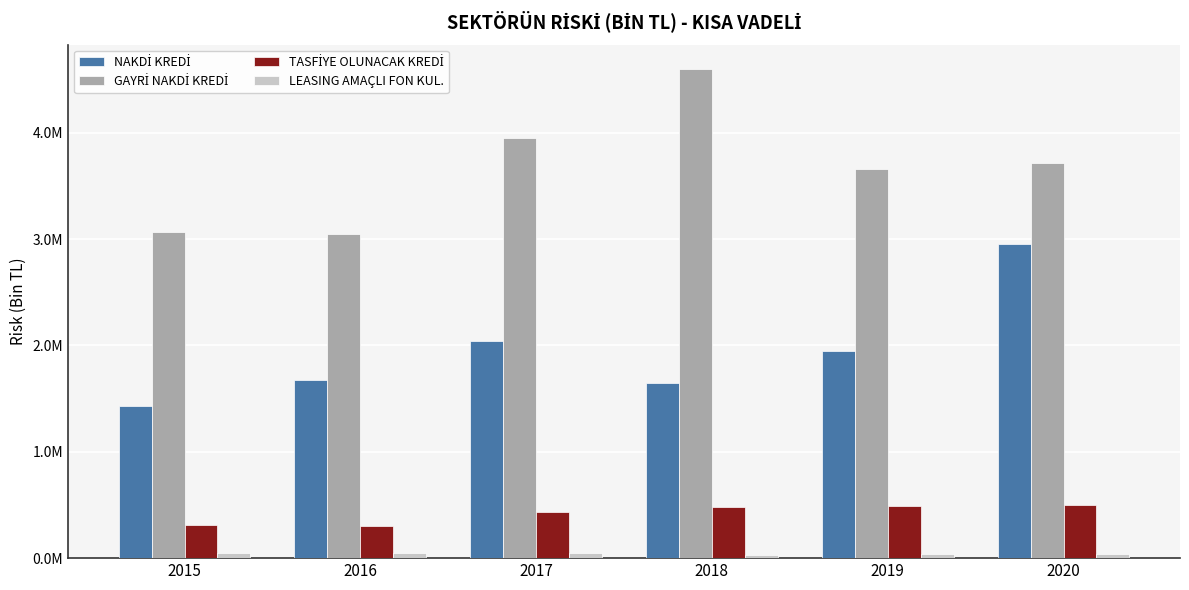

Does the chart contain stacked bars?

No